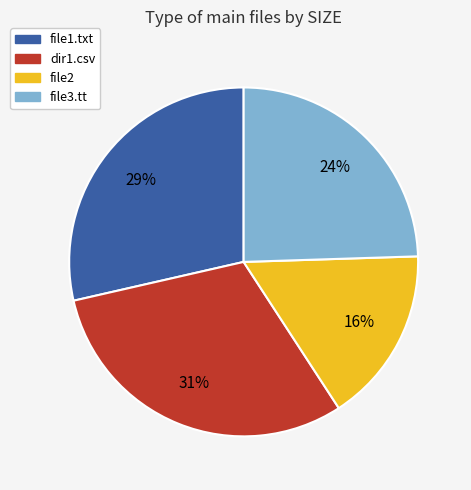

To the nearest percent, what portion does file2 represent?

16%